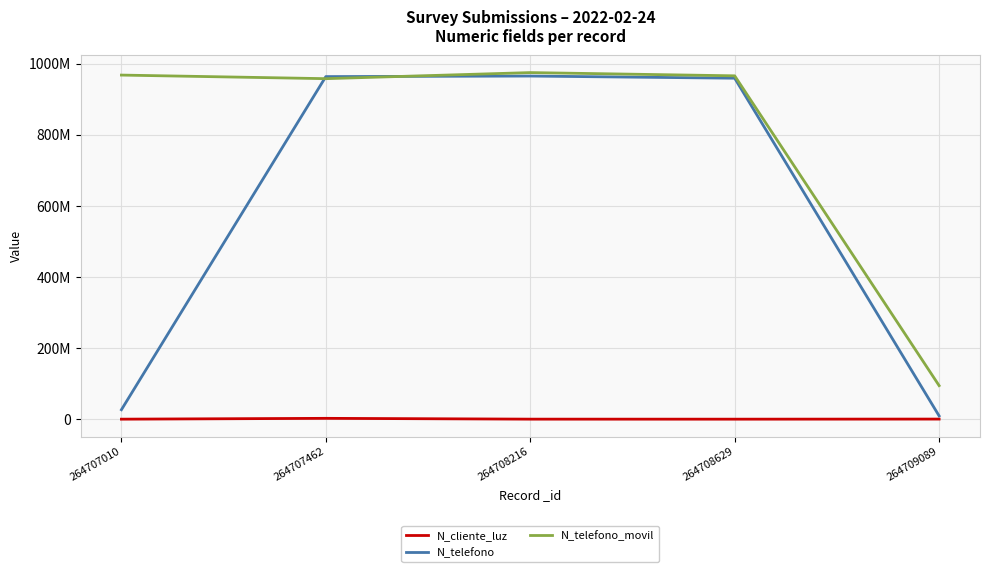

Does the chart display data point markers on the line(s)?

No